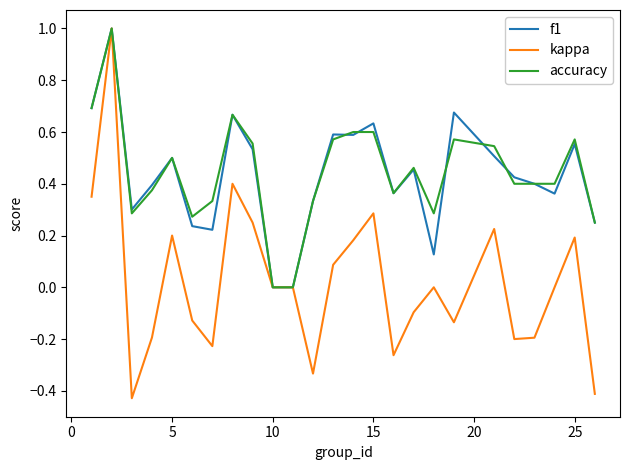

What is the greatest value displayed?

1.0